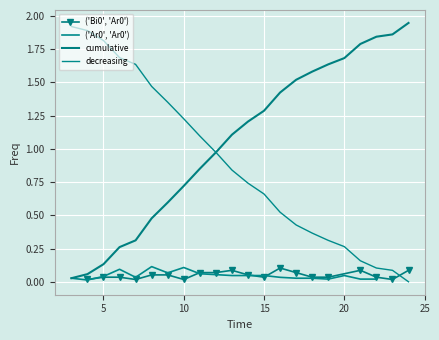

True or false: ('Bi0', 'Ar0') has more than 0 points higher than both neighbors.

True